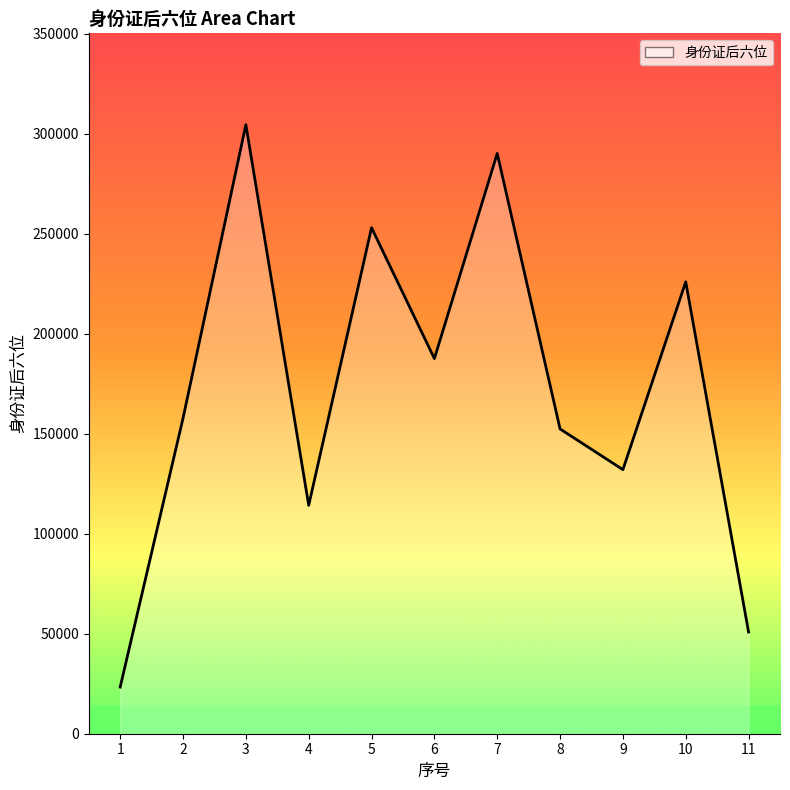

What is the smallest value displayed?

23333